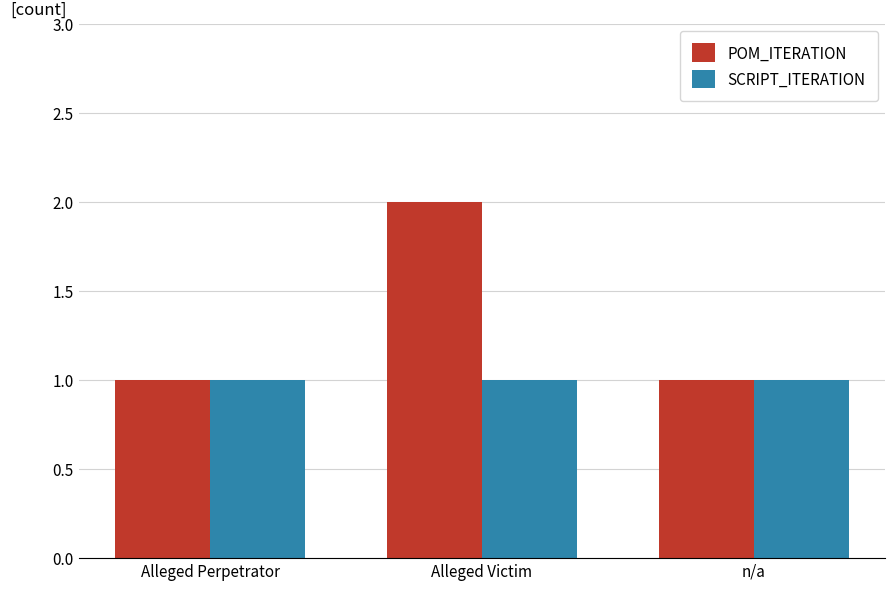

What is the label of the 3rd bar from the left?

n/a